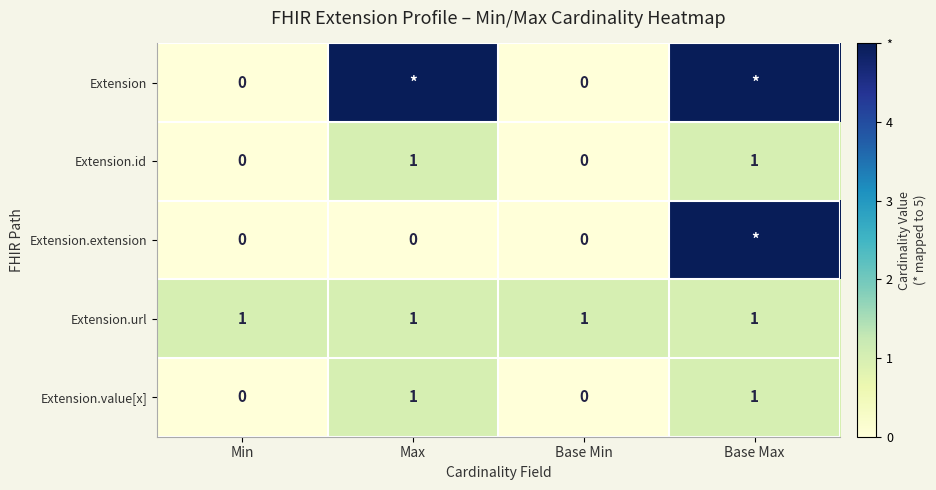

The value of Extension.url at Base Min is 1. True or false?

True